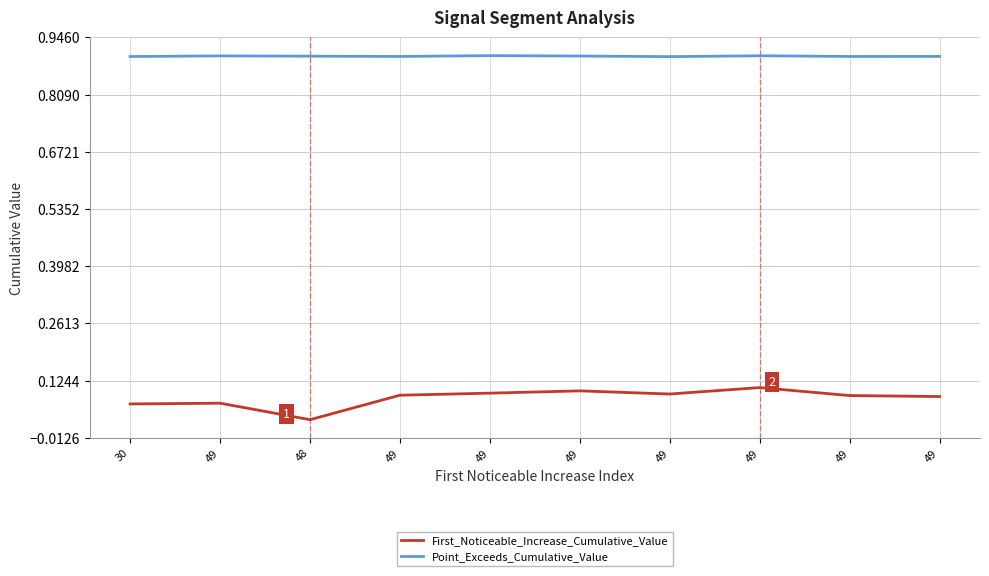

What are all the series names shown in the legend?

First_Noticeable_Increase_Cumulative_Value, Point_Exceeds_Cumulative_Value